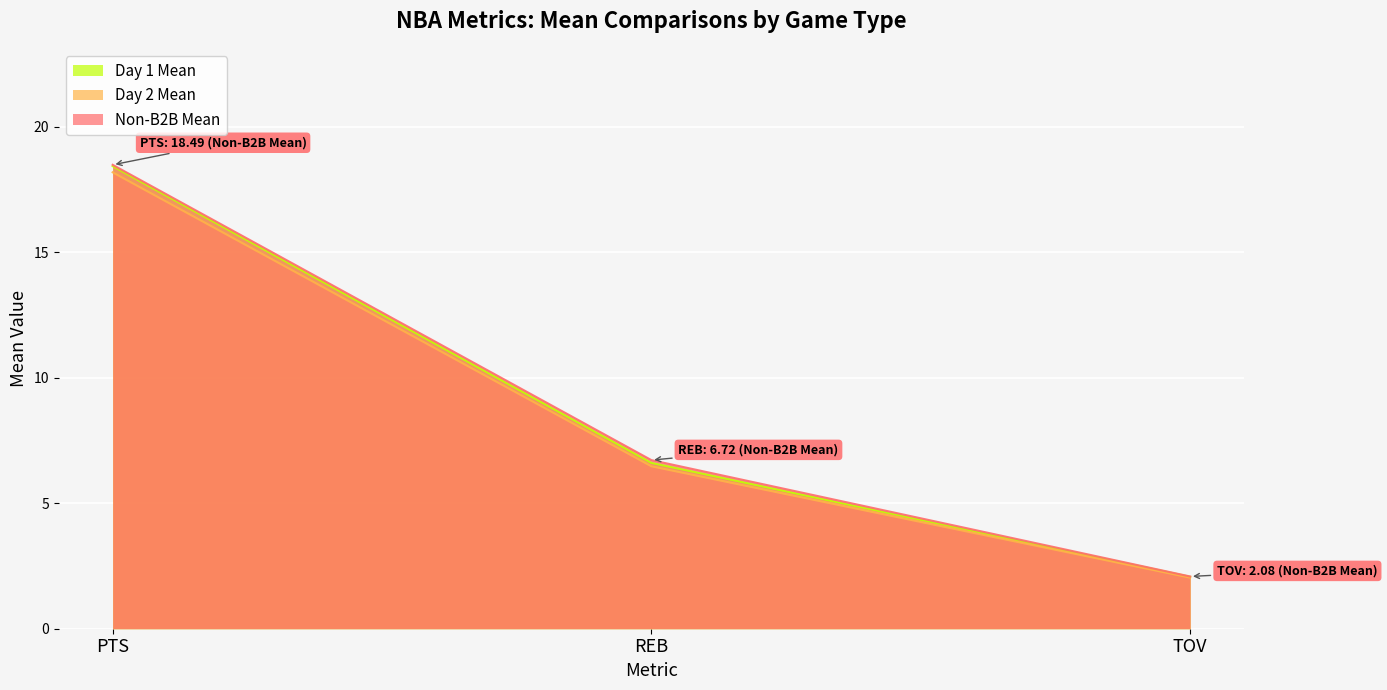

What is the label of the 2nd point from the right?

REB